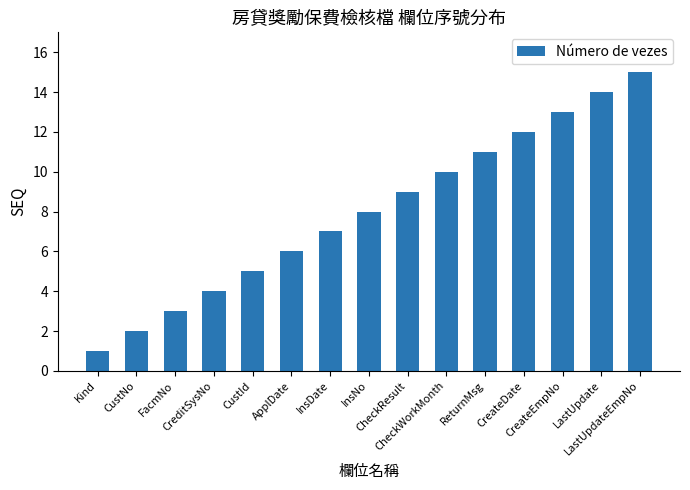

How many data points does each series have?

15